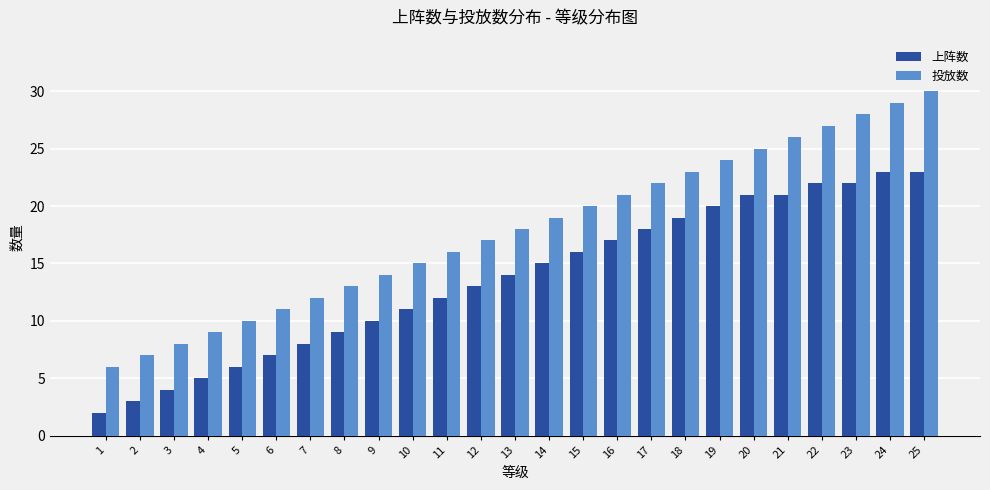

What is the value of the 上阵数 bar at the 23rd from the left?

22